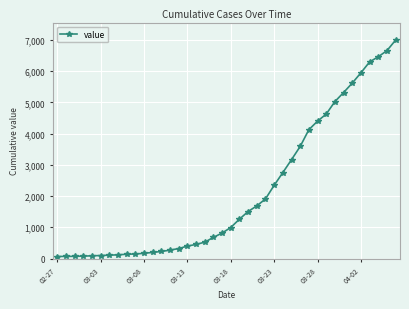

What is the sum of all values?

85643